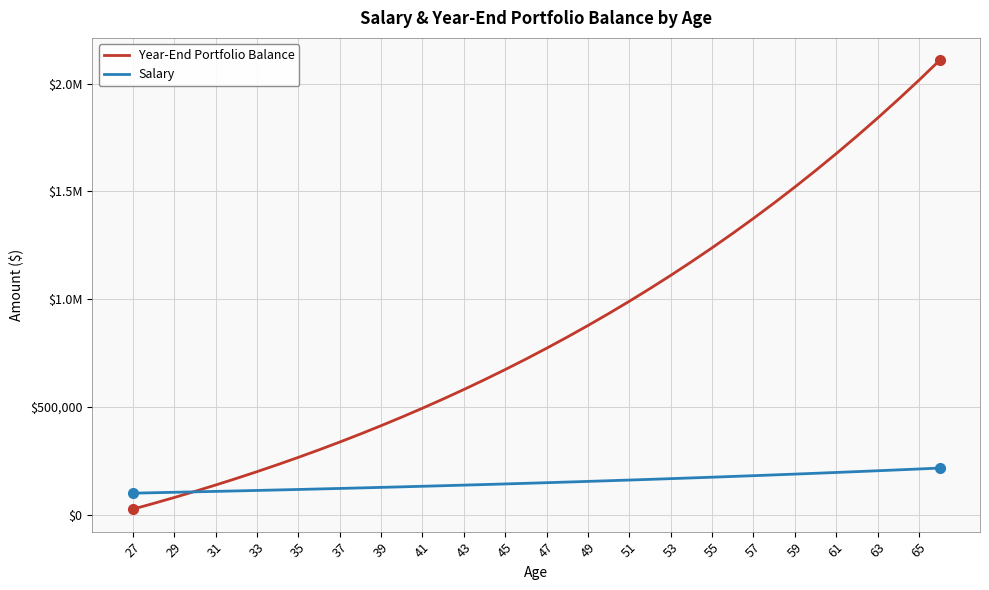

How many intersections are there between Salary and Year-End Portfolio Balance?

1